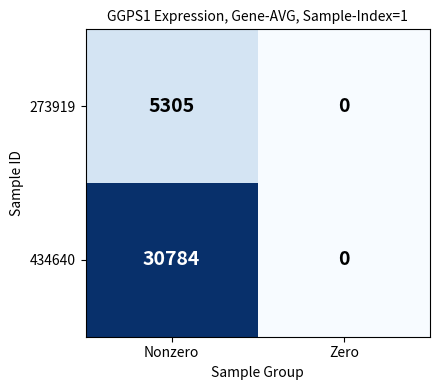

Rank the series by their average value, from lowest to highest.

273919, 434640